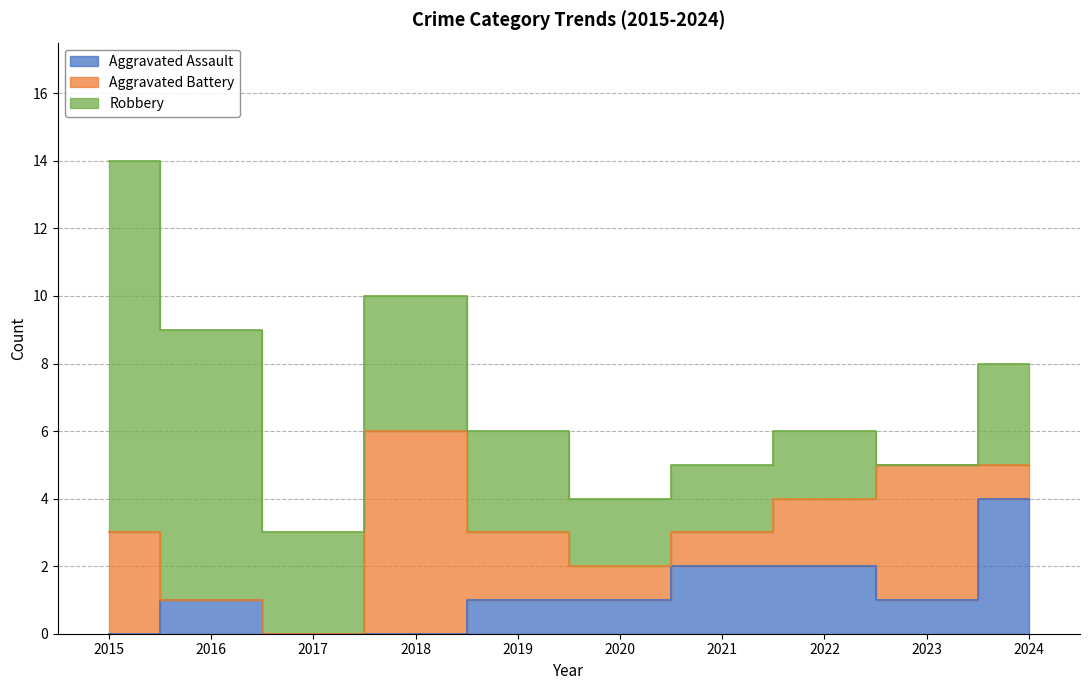

At which label does Aggravated Assault first exceed 1?

2021